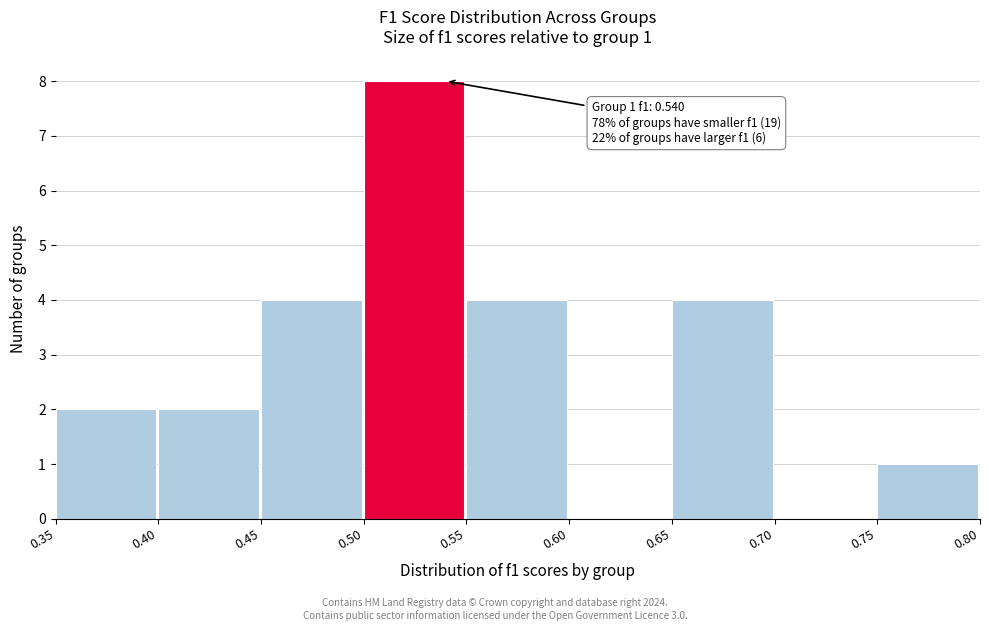

Which range on the x-axis has the tallest bar?

0.50 to 0.55